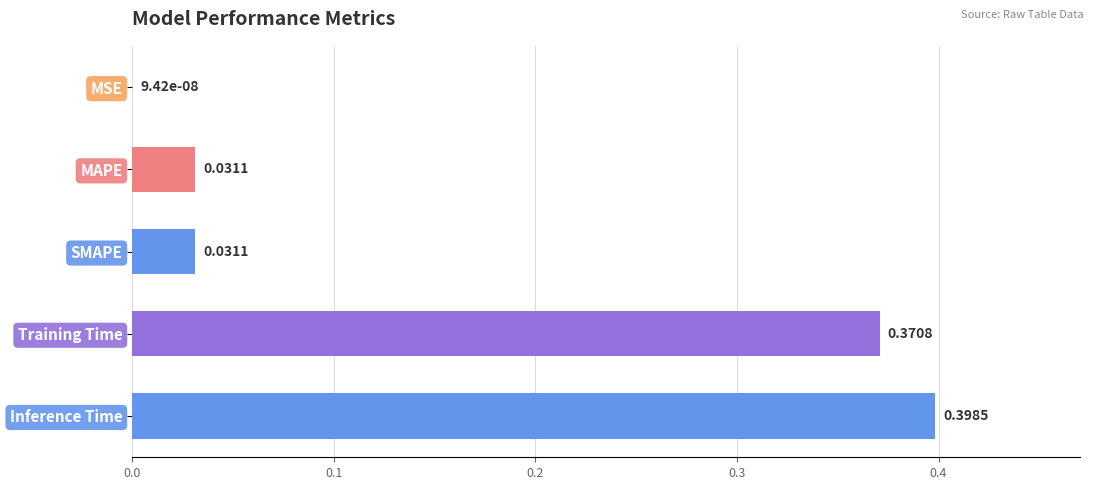

Does the chart contain stacked bars?

No